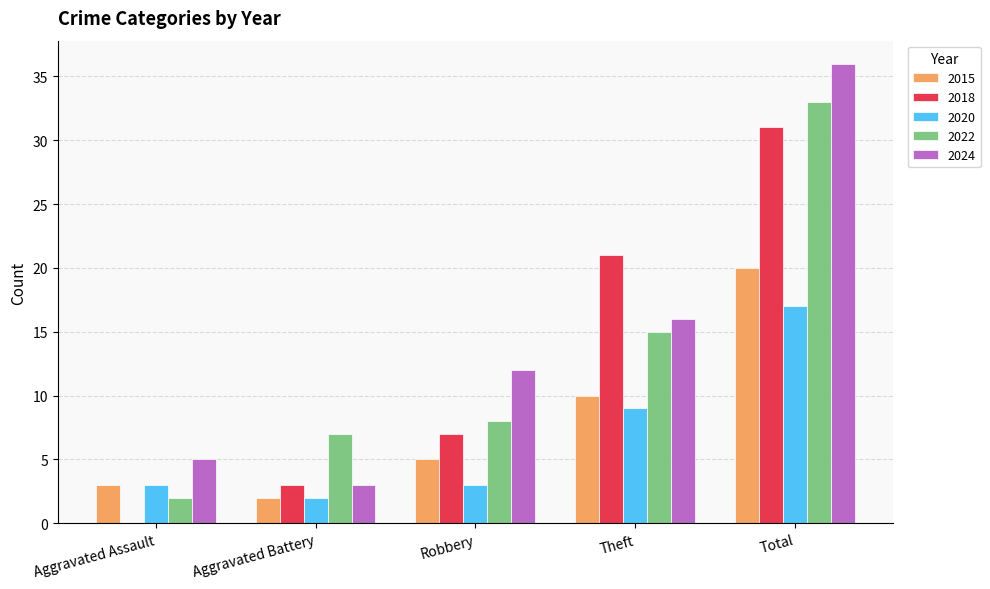

At which category is the sum across all series the highest?

Total